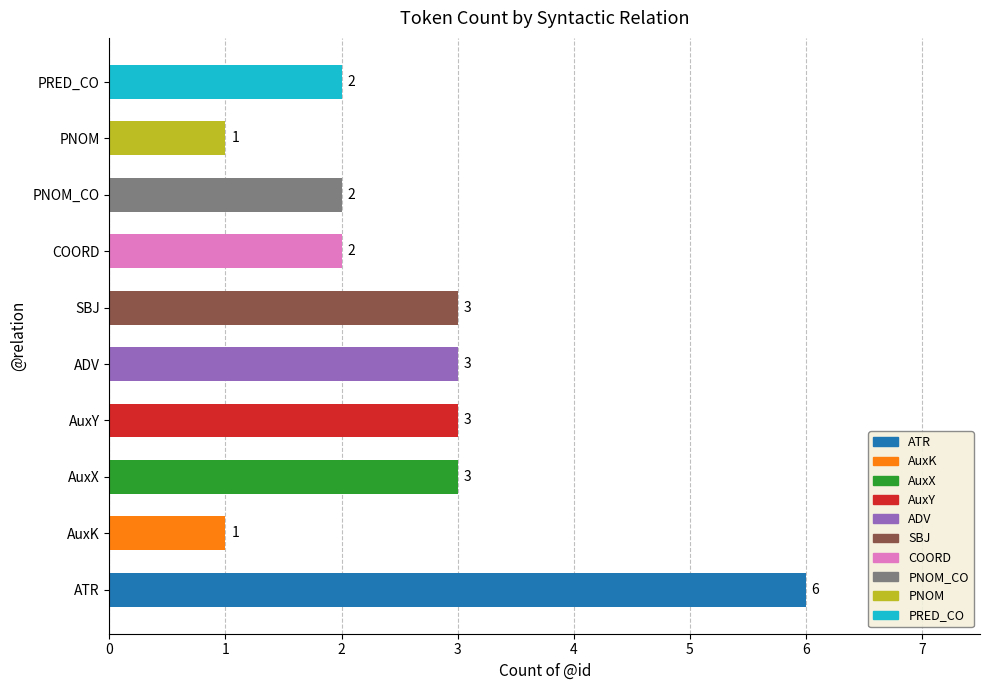

How many series are shown in this chart?

1